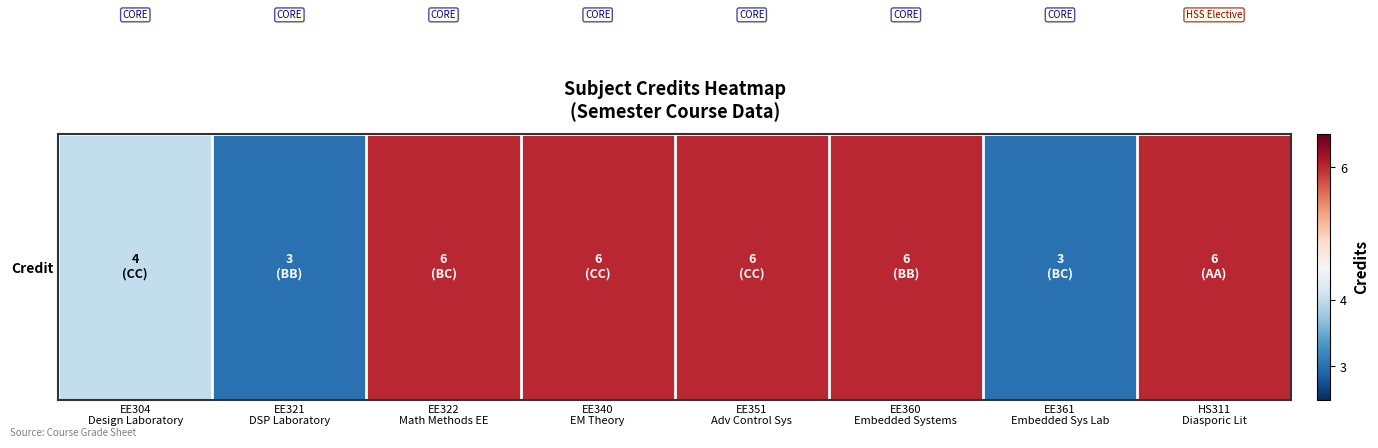

What is the difference between the maximum and minimum values?

3